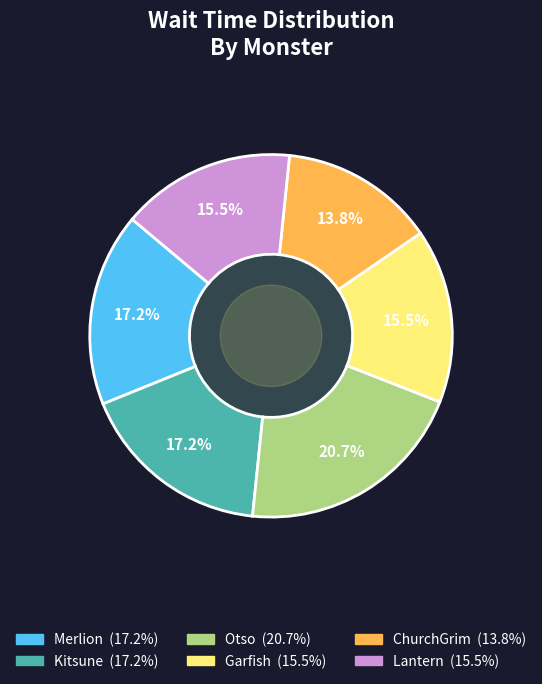

Is it true that ChurchGrim is 14% of the pie?

True